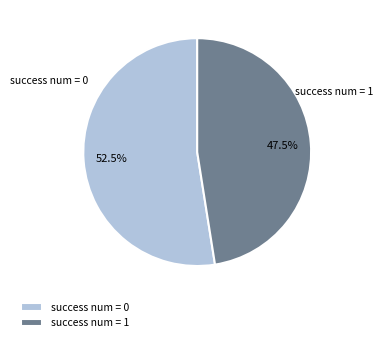

What portion of the pie excludes success num = 0?

47.5%